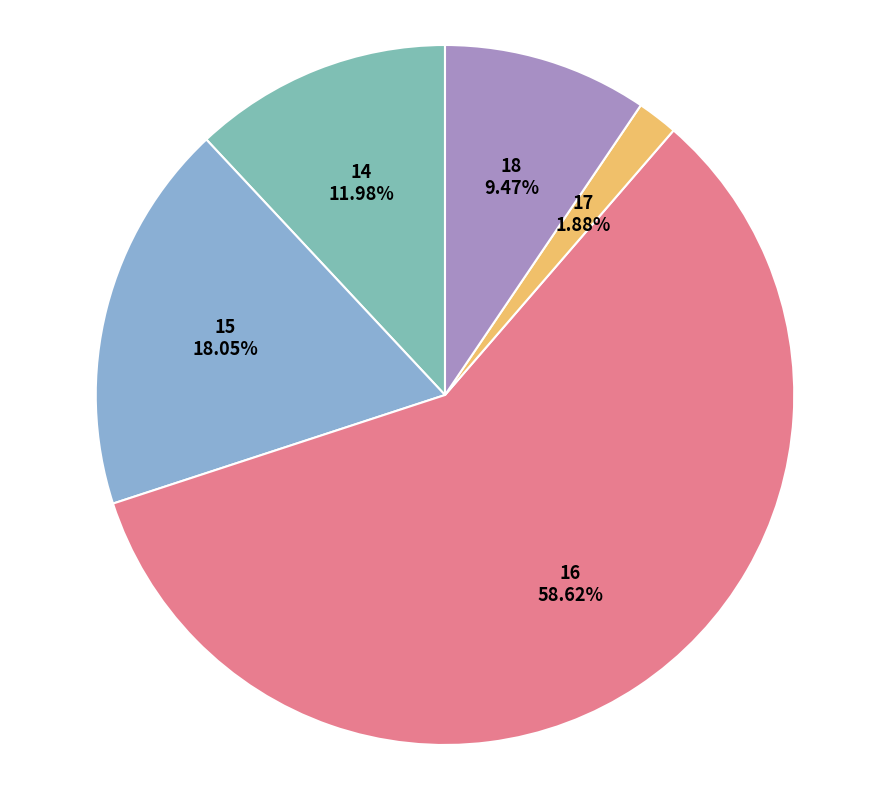

True or false: 14 accounts for 12% of the total.

True